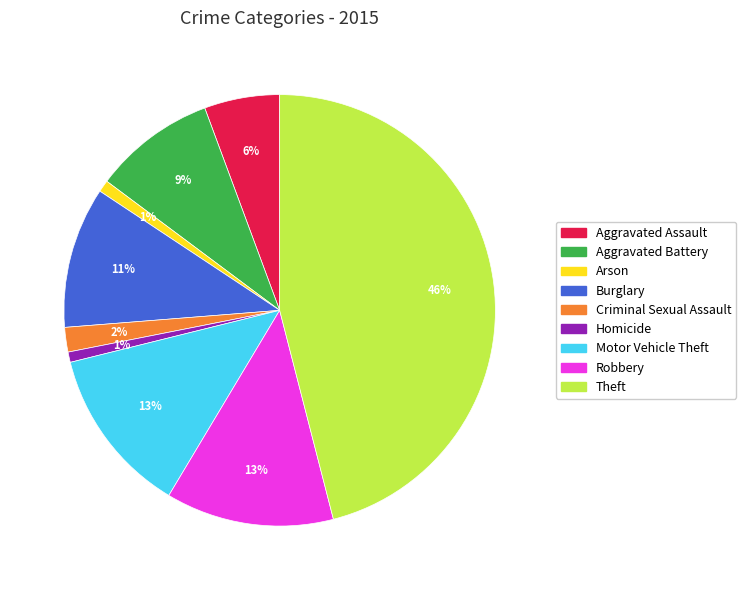

Do Aggravated Assault and Homicide together represent more than half of the pie?

No